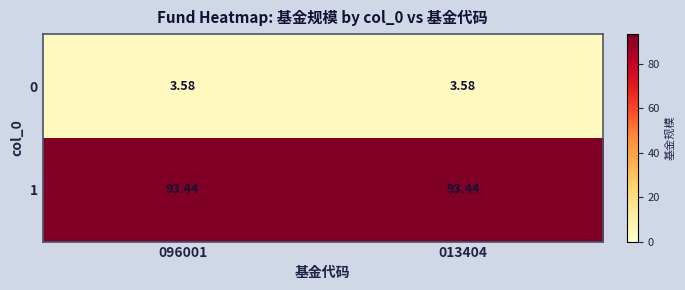

Is the value of 1 at 096001 greater than the value of 0 at 096001?

Yes